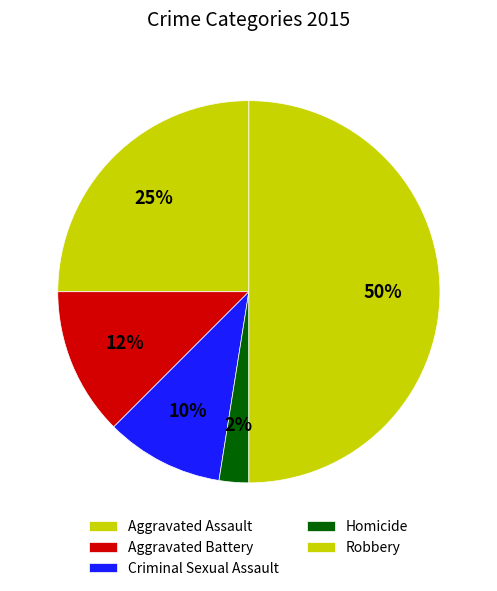

How many slices are in this pie chart?

5